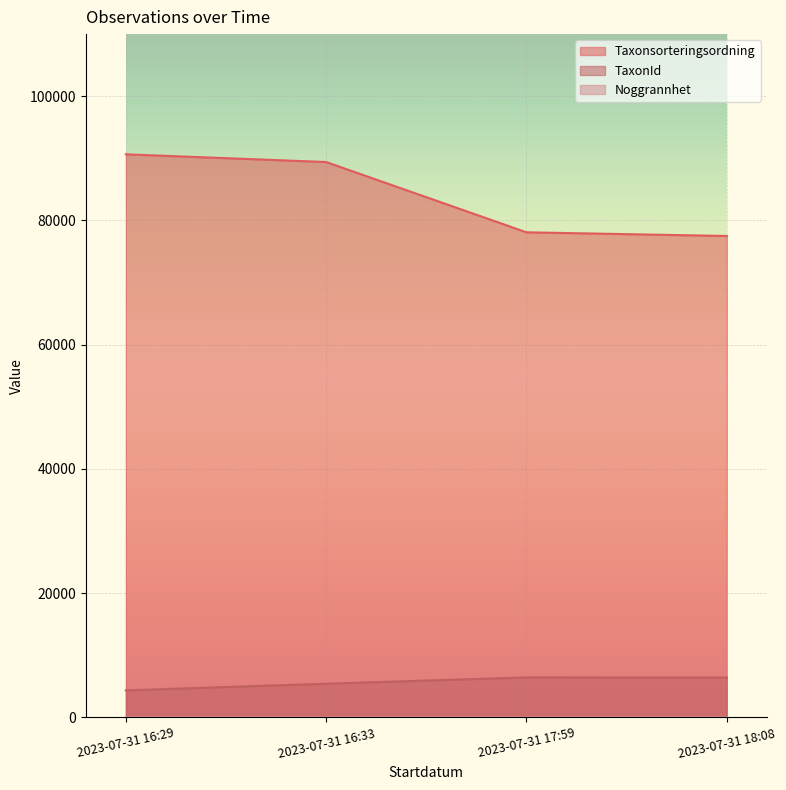

At how many categories does at least one series exceed 86737?

2